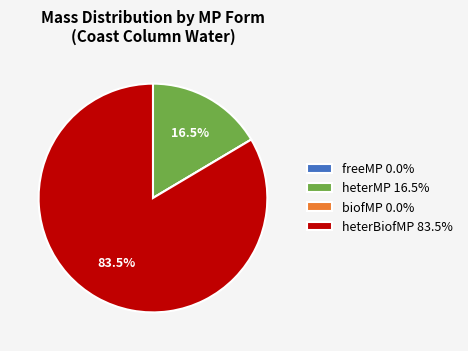

What is the total percentage of heterMP and heterBiofMP?

100.0%